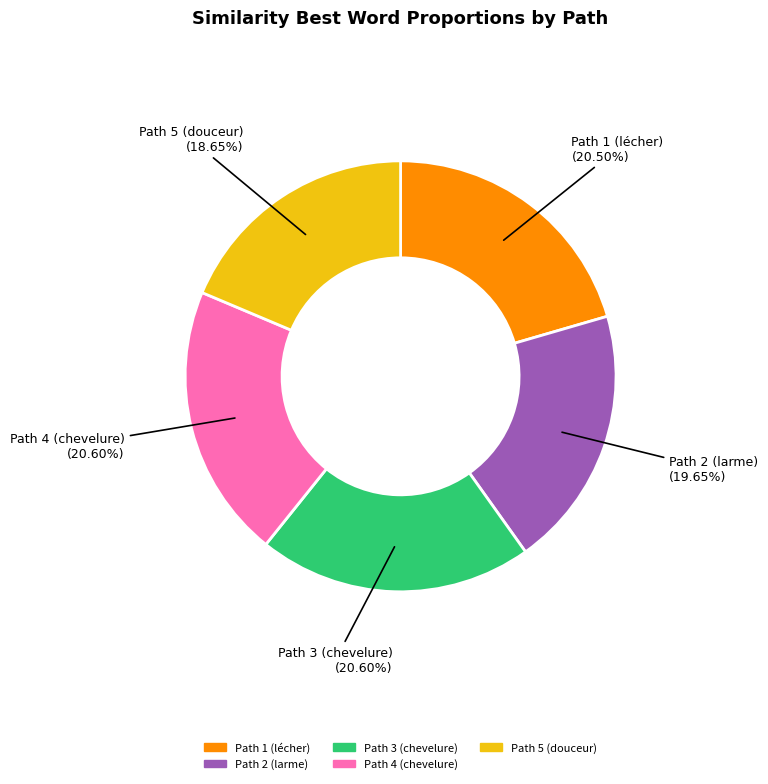

Does any single category account for the majority?

No